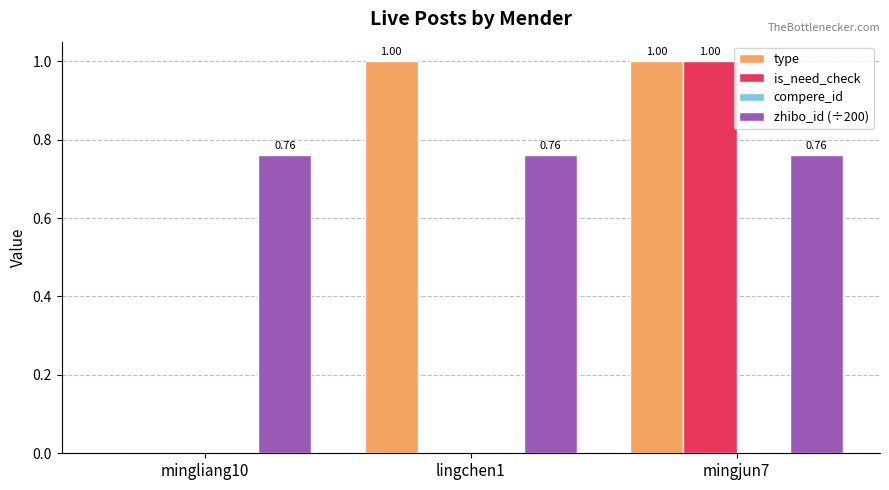

Is the value of type at mingliang10 greater than the value of zhibo_id (÷200) at lingchen1?

No